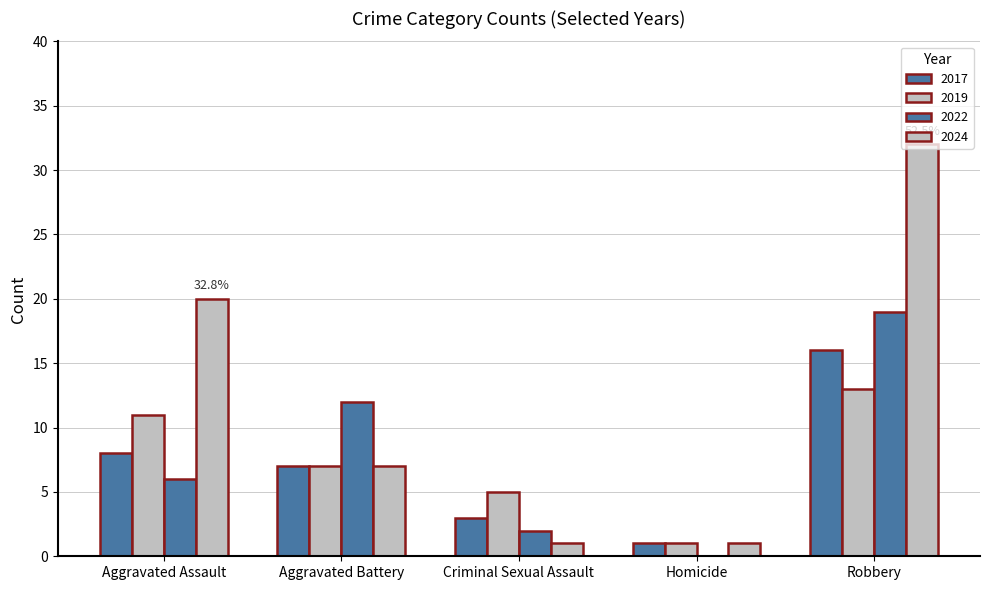

Does the chart contain stacked bars?

No